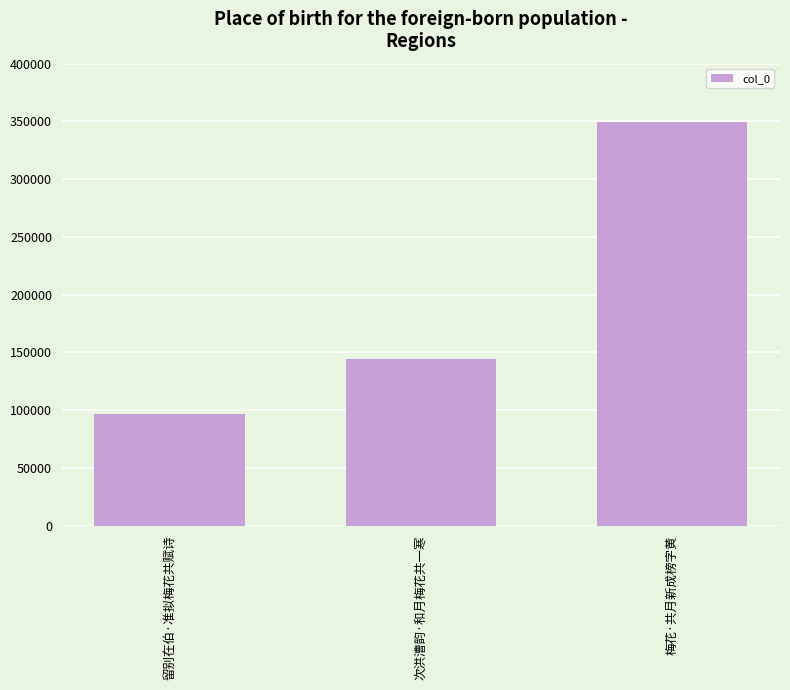

What is the label of the 1st bar from the left?

留别在伯·准拟梅花共赋诗